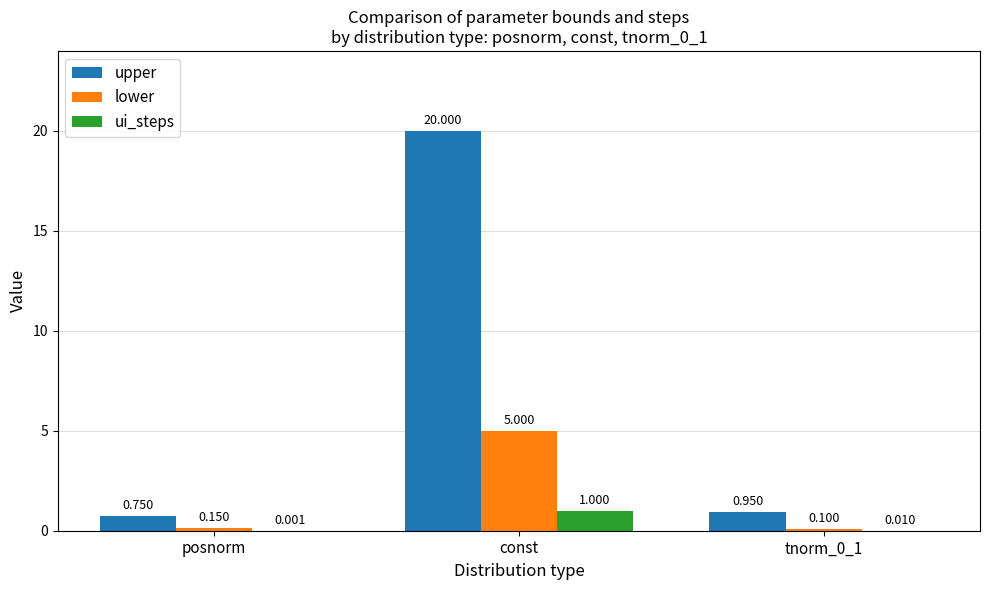

Which series has the largest total across all categories?

upper